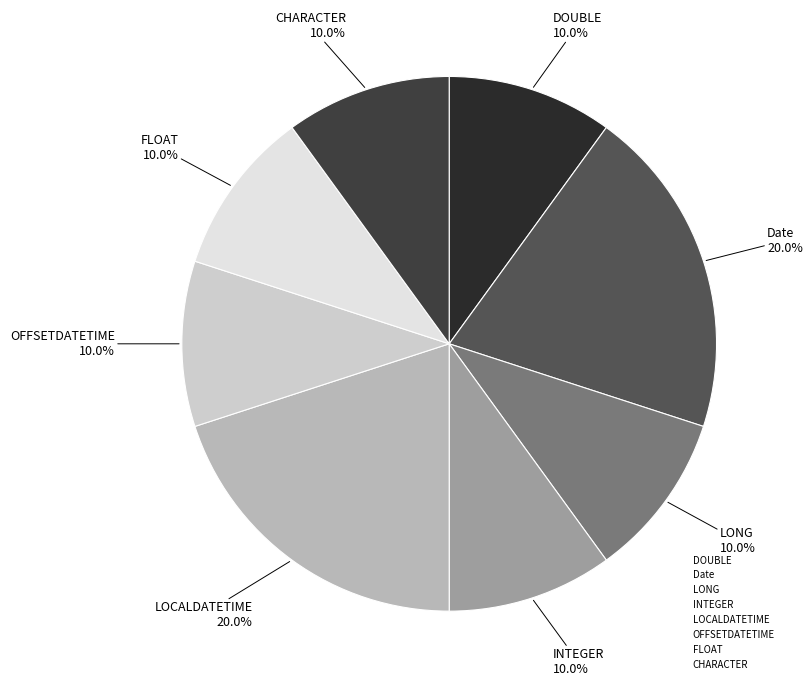

How many segments does this pie chart have?

8